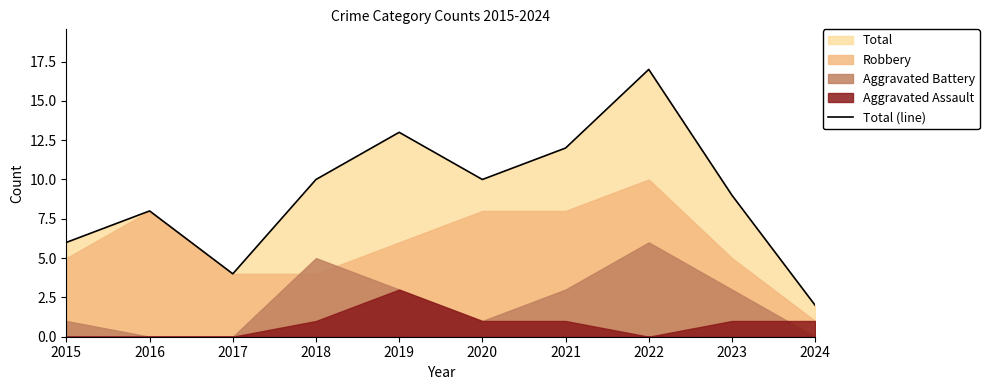

Which label corresponds to the largest value in the chart?

2022